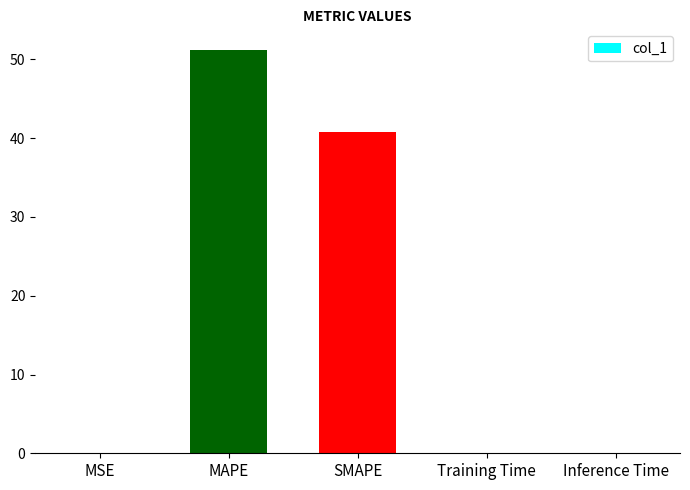

What is the sum of all values?

92.1